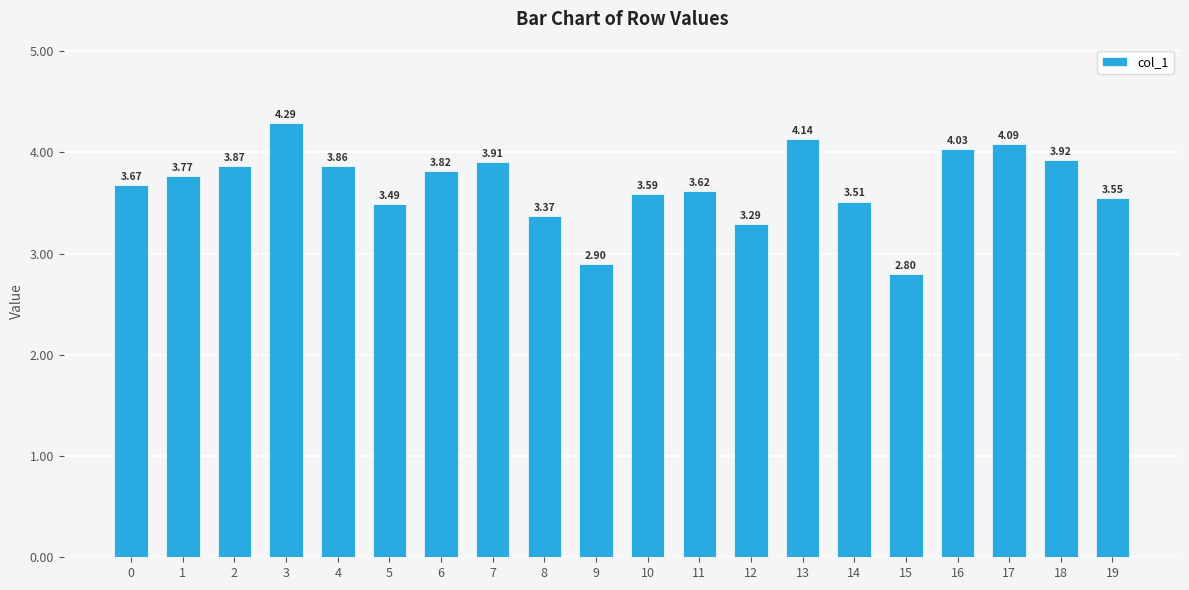

List the labels in order of value, largest first.

3, 13, 17, 16, 18, 7, 2, 4, 6, 1, 0, 11, 10, 19, 14, 5, 8, 12, 9, 15